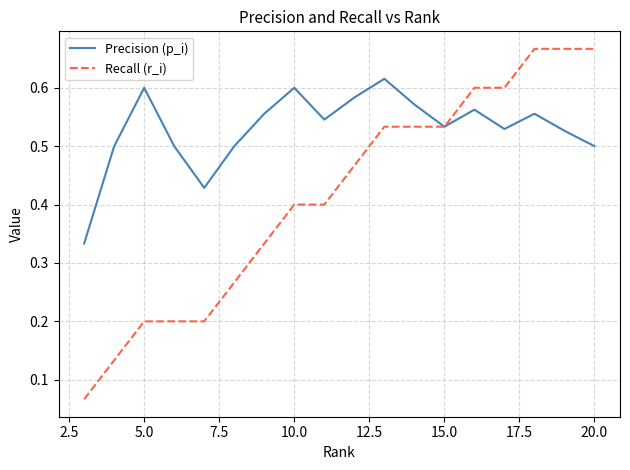

Which series has the widest spread of values?

Recall (r_i)